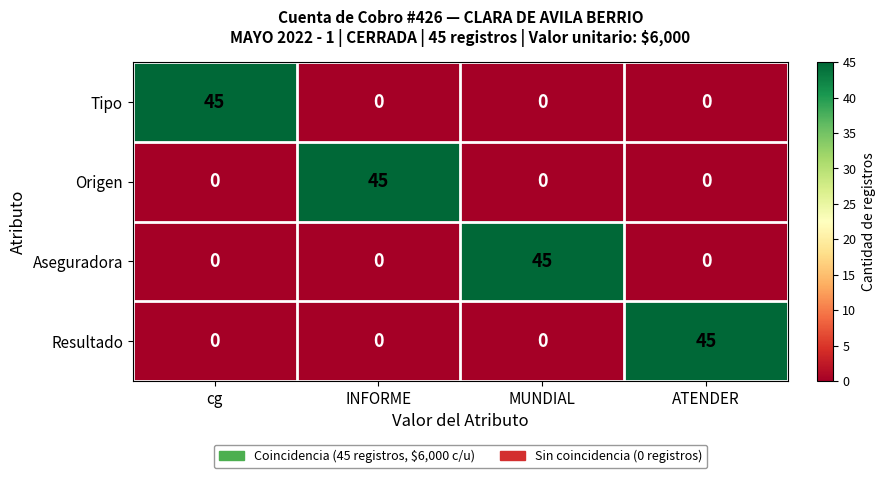

Reading right to left, list all the values displayed in this chart.

Tipo: ATENDER=0	MUNDIAL=0	INFORME=0	cg=45
Origen: ATENDER=0	MUNDIAL=0	INFORME=45	cg=0
Aseguradora: ATENDER=0	MUNDIAL=45	INFORME=0	cg=0
Resultado: ATENDER=45	MUNDIAL=0	INFORME=0	cg=0